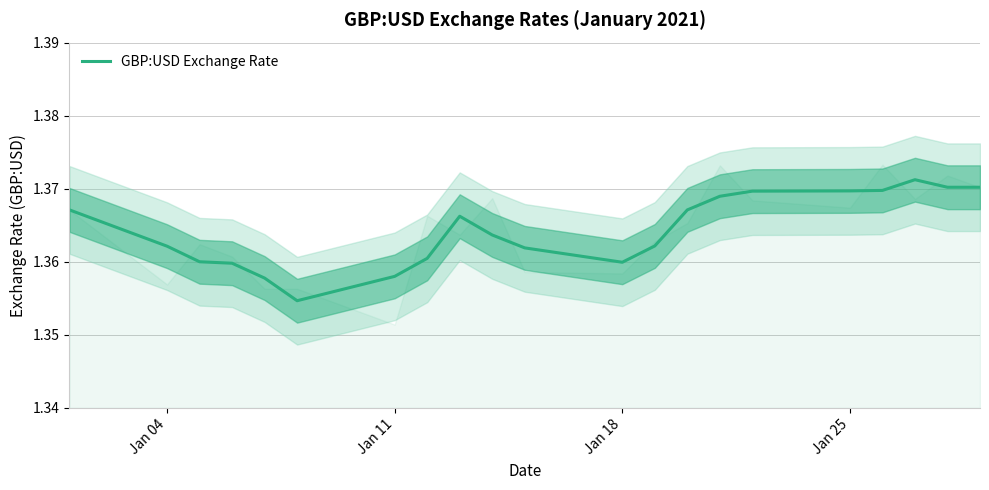

Reading right to left, list all the values displayed in this chart.

1.4	1.4	1.4	1.4	1.4	1.4	1.4	1.4	1.4	1.4	1.4	1.4	1.4	1.4	1.4	1.4	1.4	1.4	1.4	1.4	1.4